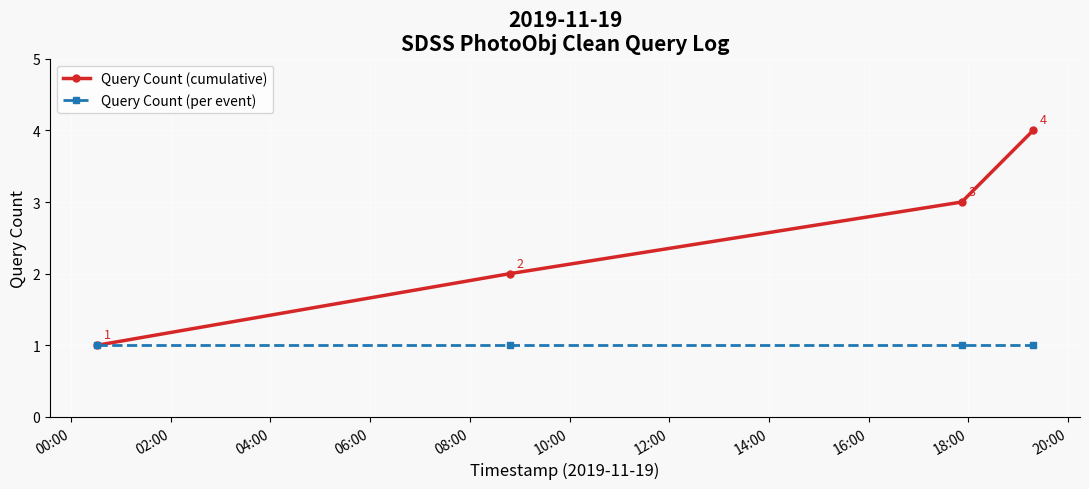

What is the value of the Query Count (cumulative) point at the 2nd from the left?

2